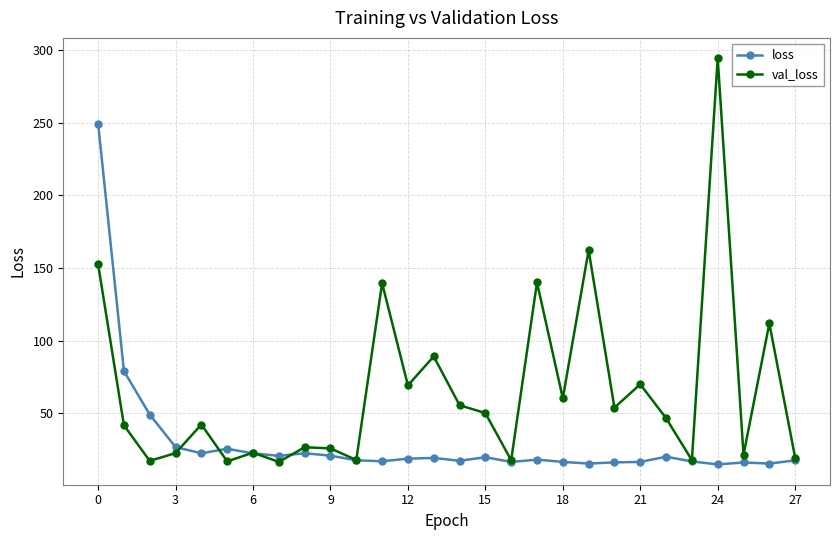

True or false: val_loss has more than 0 interior local peaks.

True